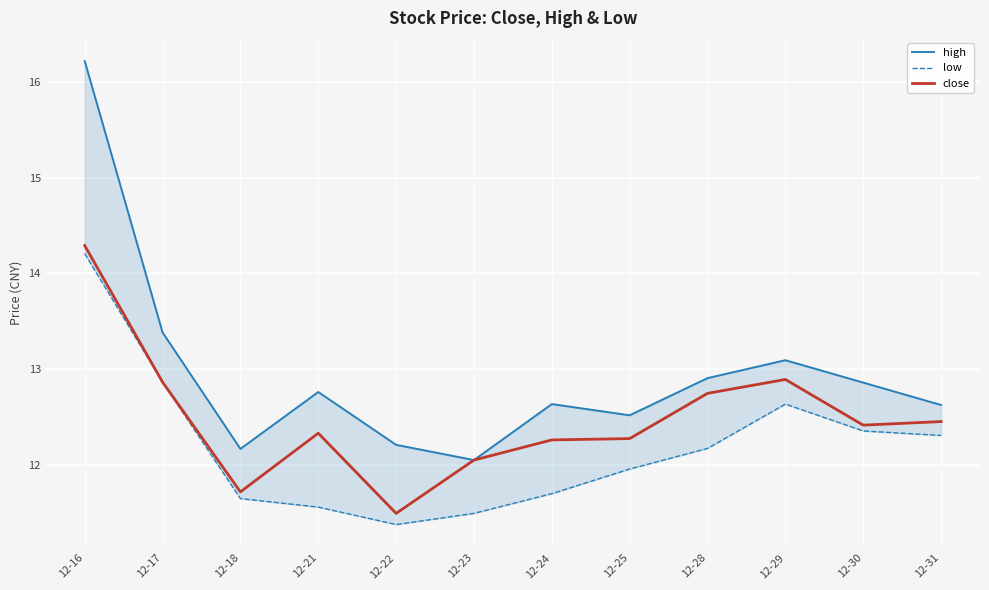

Reading left to right, extract all data points from this chart.

high: 16.2	13.4	12.2	12.8	12.2	12.0	12.6	12.5	12.9	13.1	12.9	12.6
low: 14.2	12.9	11.6	11.6	11.4	11.5	11.7	12.0	12.2	12.6	12.4	12.3
close: 14.3	12.9	11.7	12.3	11.5	12.0	12.3	12.3	12.7	12.9	12.4	12.5